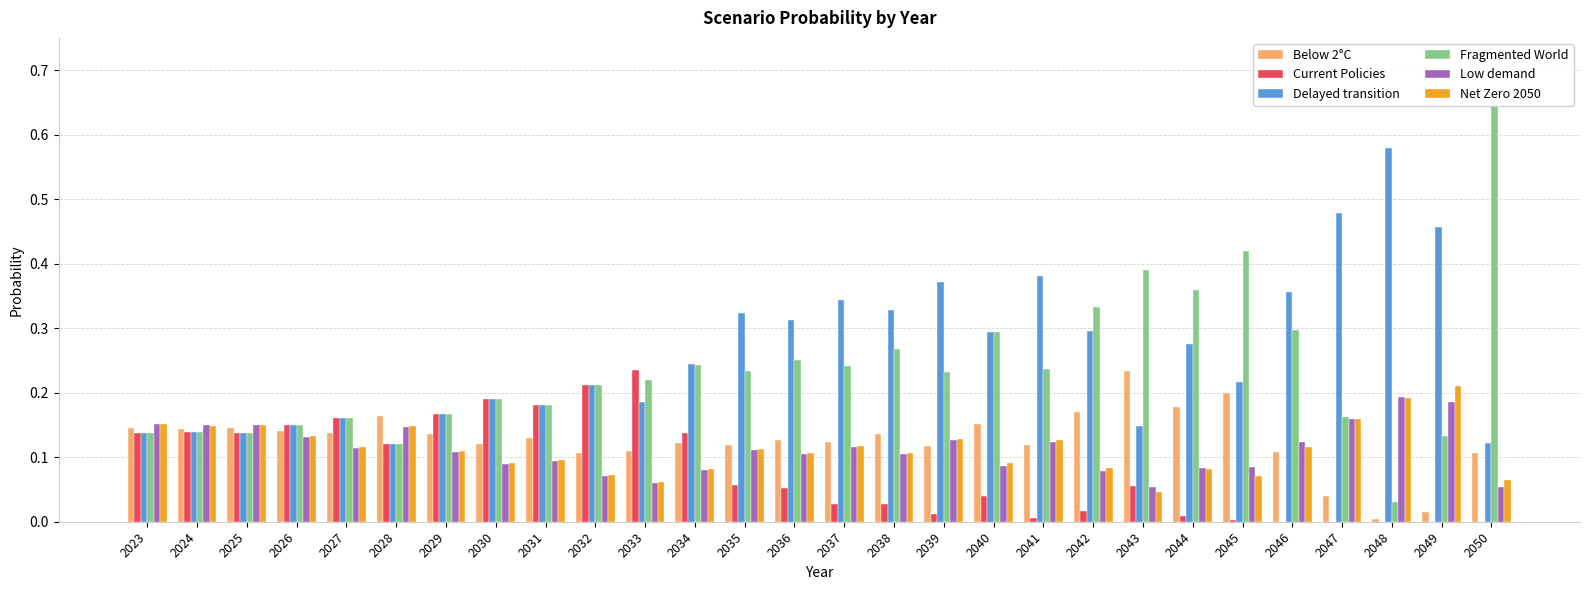

Which series has the largest total across all categories?

Delayed transition